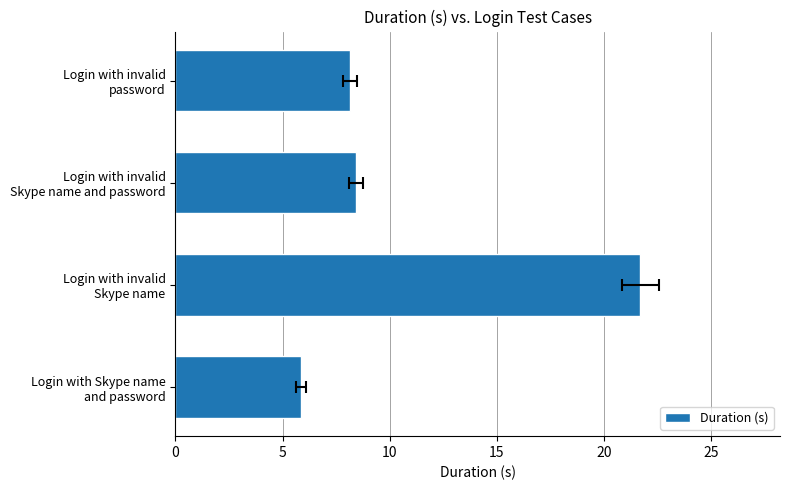

The value at Login with Skype name and password is 2.7. True or false?

False